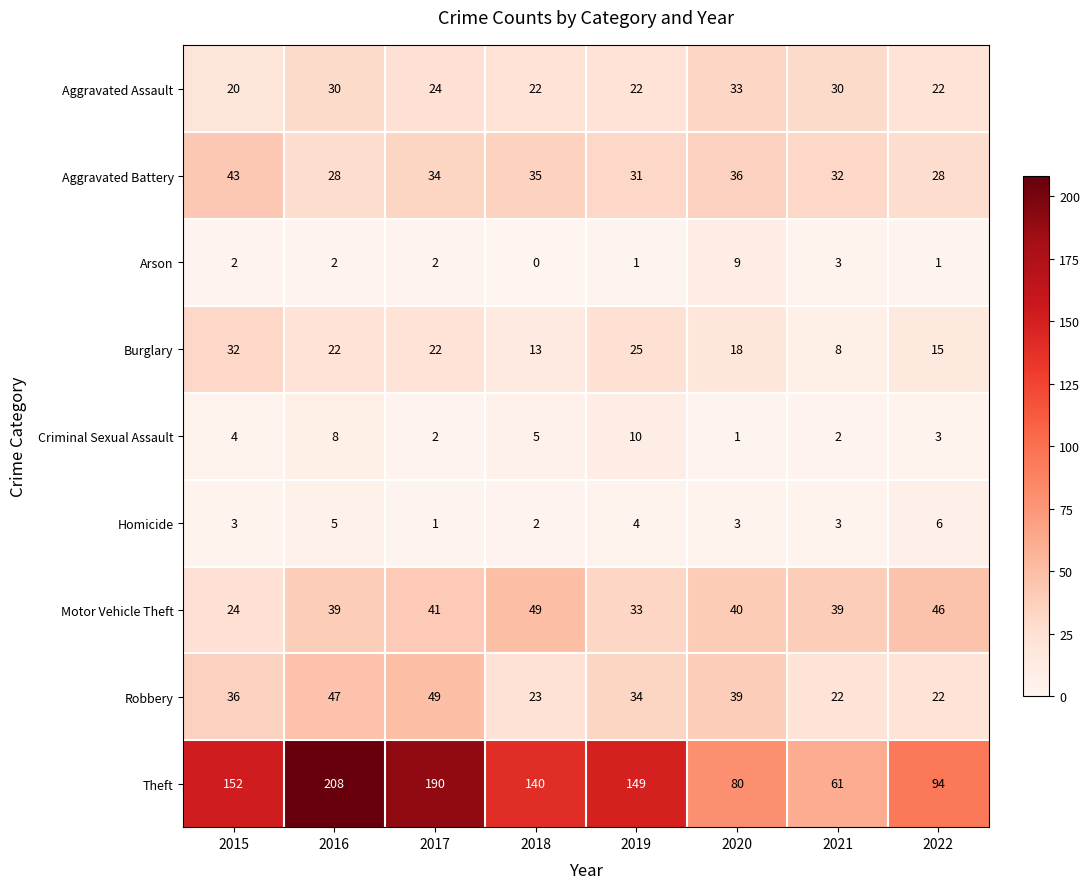

List the labels in order of Theft value, smallest first.

2021, 2020, 2022, 2018, 2019, 2015, 2017, 2016